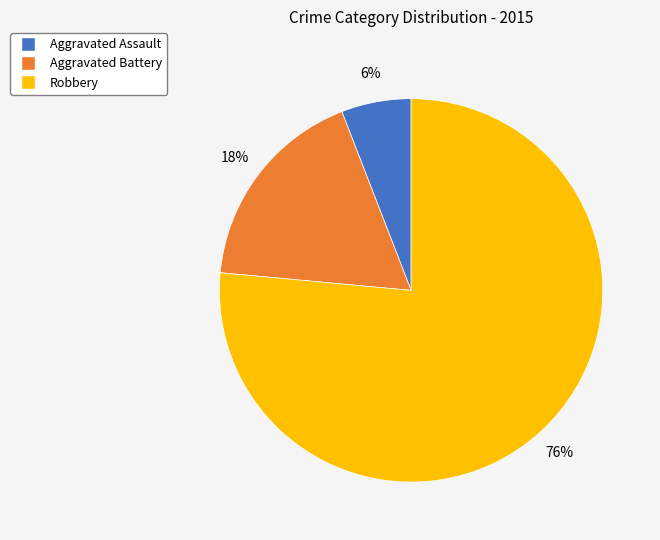

Count the number of slices in the pie.

3